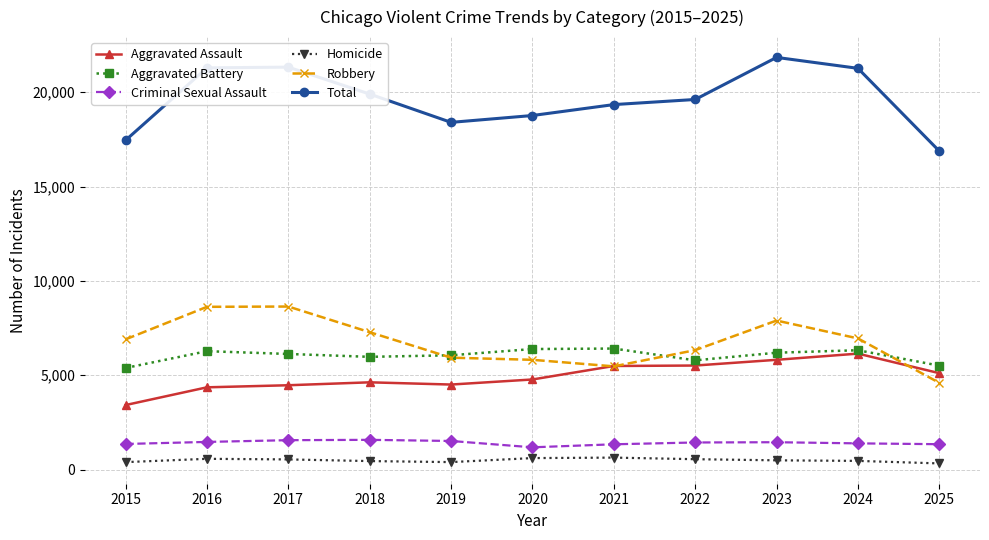

Is the value of Total at 2020 greater than the value of Aggravated Battery at 2020?

Yes